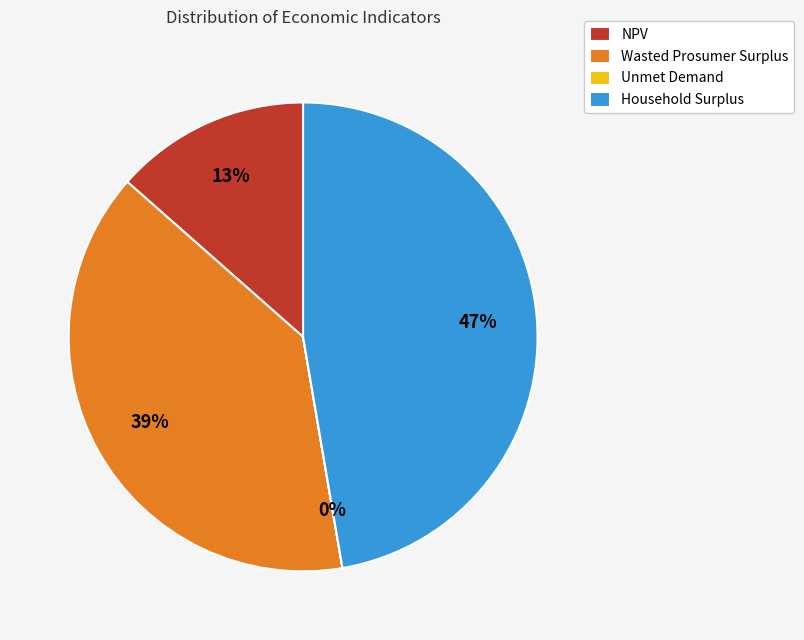

Is Household Surplus the majority of the pie?

No